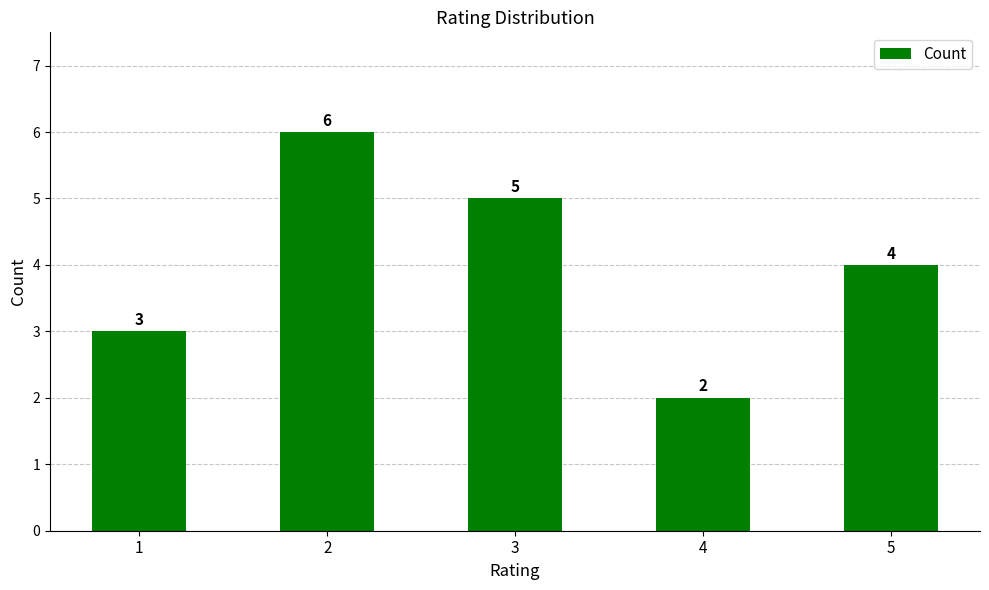

Which has a higher value, 1 or 4?

1